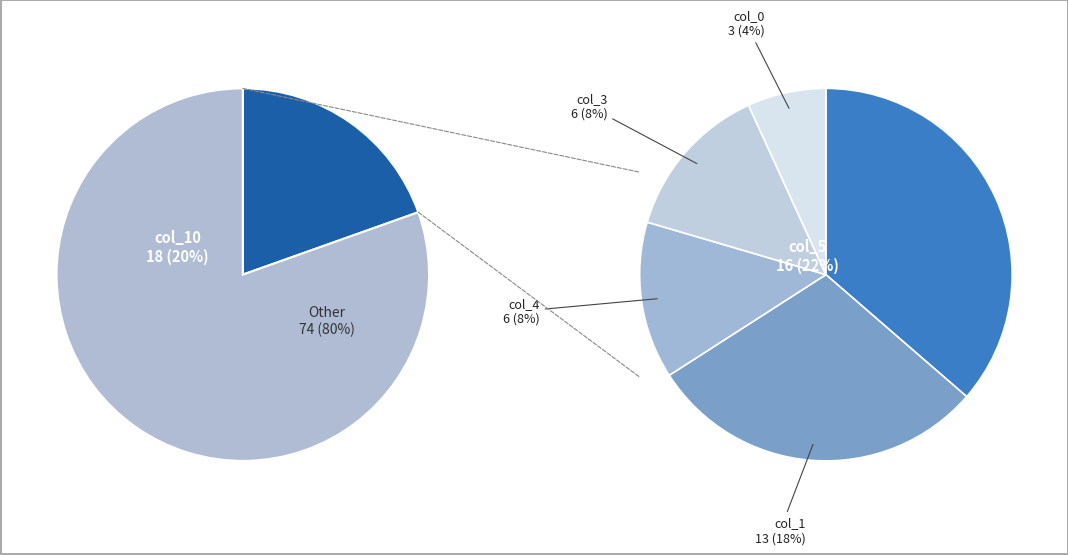

Is it true that col_6 is 0% of the pie?

True